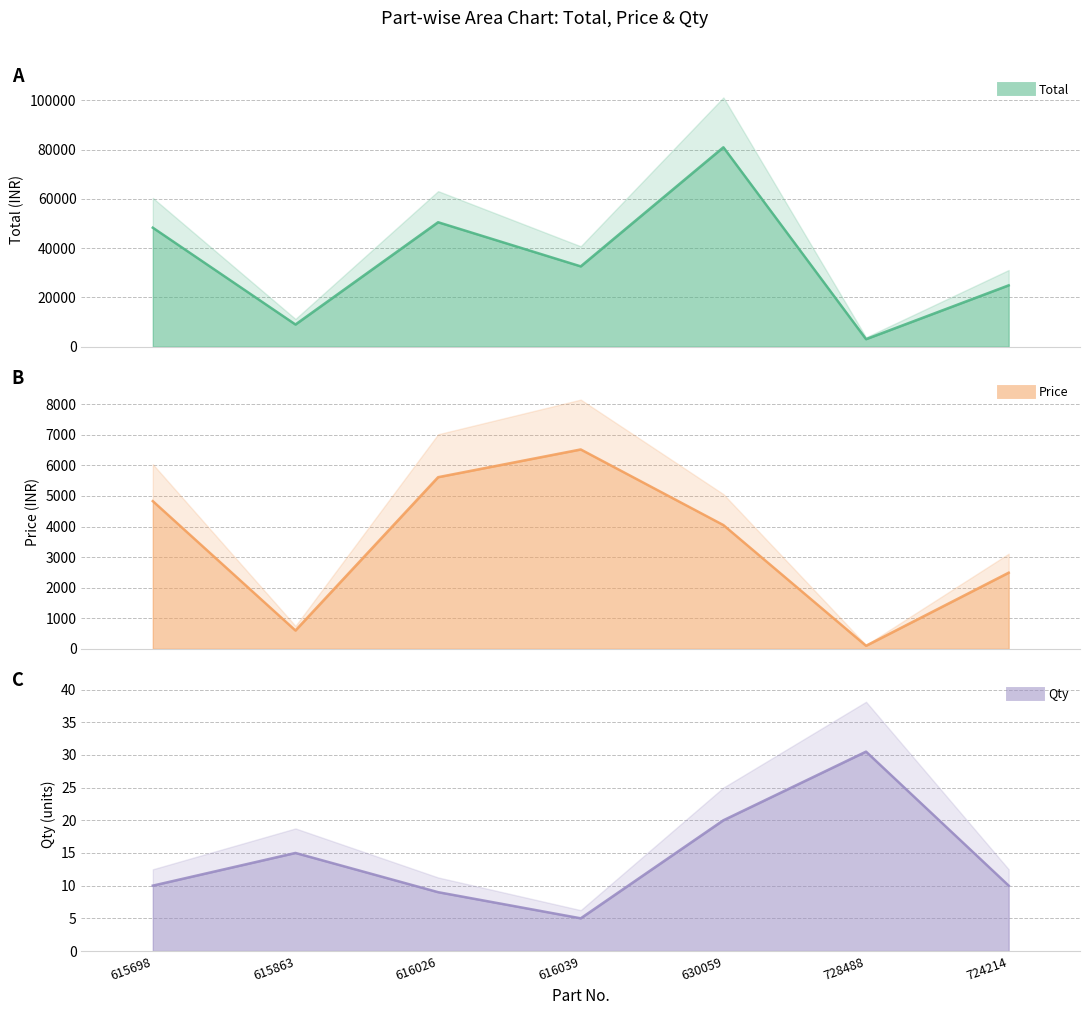

Between 615698 and 616039, which series saw the biggest shift?

Total